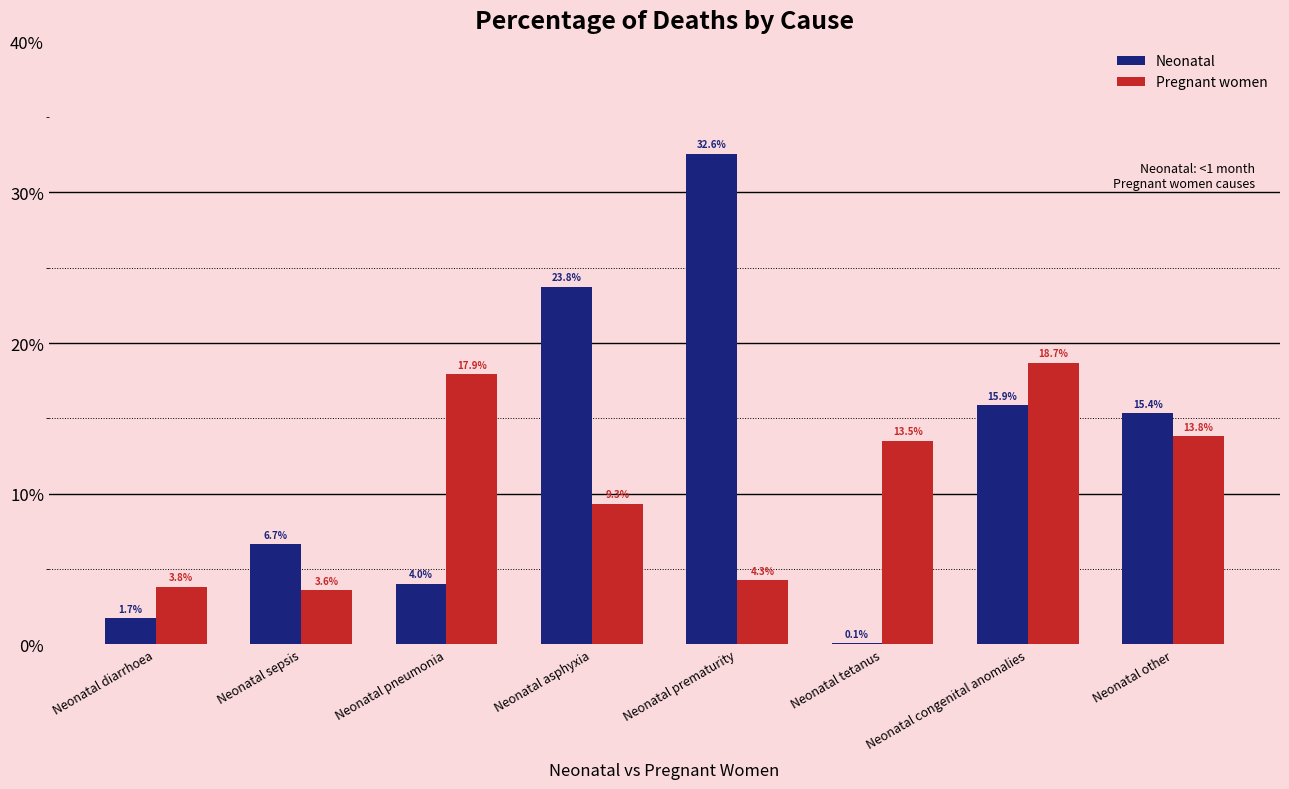

What is the total value across all series at Neonatal sepsis?

10.3